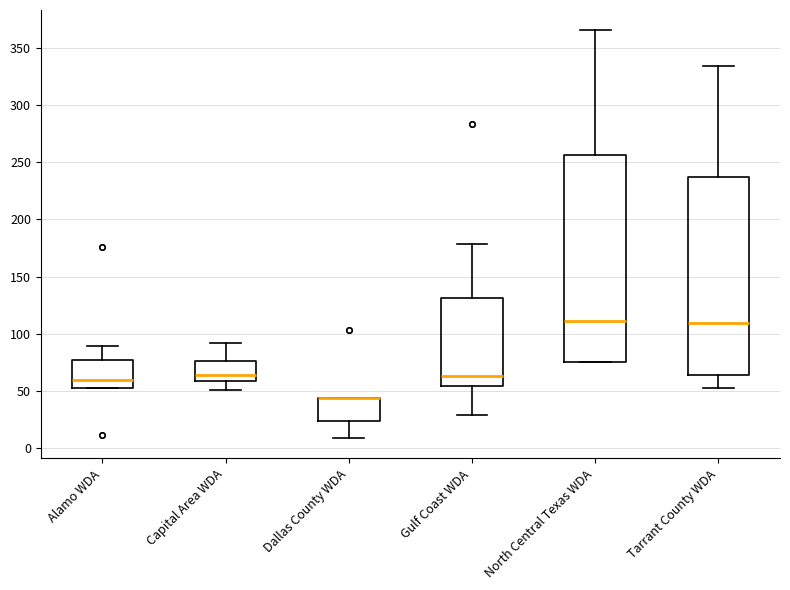

Reading left to right, transcribe this box plot: for each box, give where its median line is, the range the box spans, and where its two whiskers end, as read against the y-axis. The values are not printed on the chart, so give them approximately, as read against the axis.

Alamo WDA: median 60, box 55 to 75, whiskers 55 to 90
Capital Area WDA: median 65, box 60 to 75, whiskers 50 to 90
Dallas County WDA: median 45 (drawn on the box's upper edge), box 25 to 45, whiskers 10 to 45
Gulf Coast WDA: median 65, box 55 to 130, whiskers 30 to 180
North Central Texas WDA: median 110, box 75 to 255, whiskers 75 to 365
Tarrant County WDA: median 110, box 65 to 235, whiskers 55 to 335